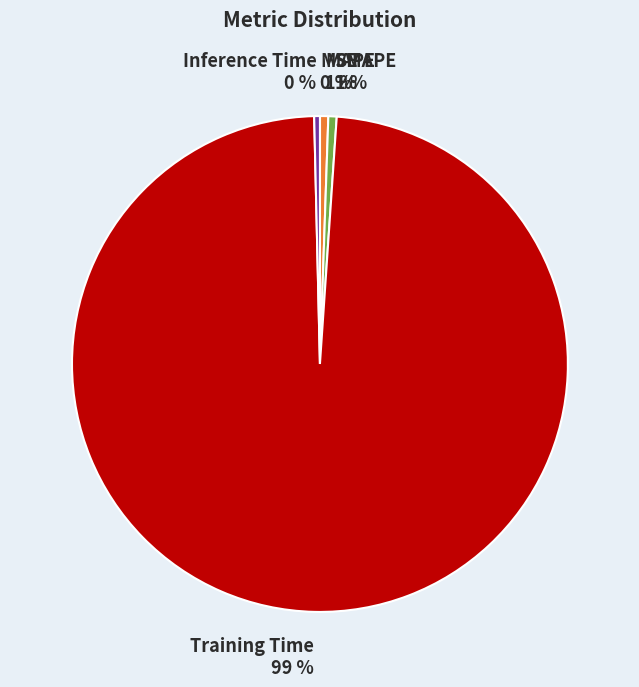

Is Training Time the majority of the pie?

Yes